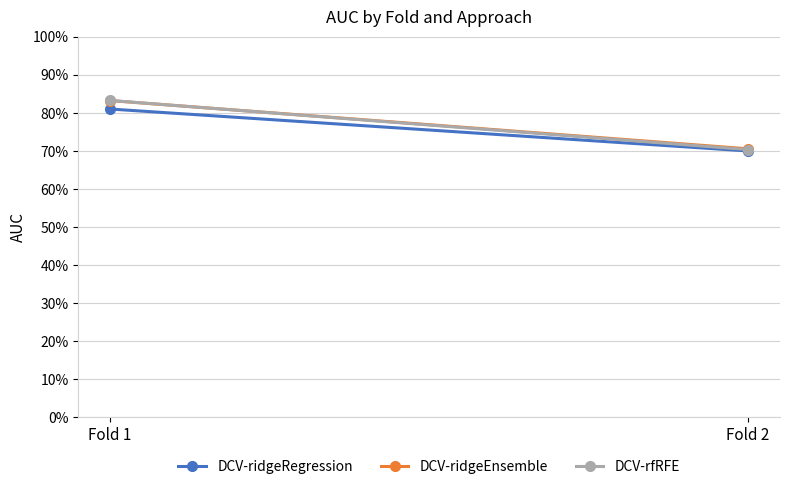

Which series has the largest total across all categories?

DCV-ridgeEnsemble